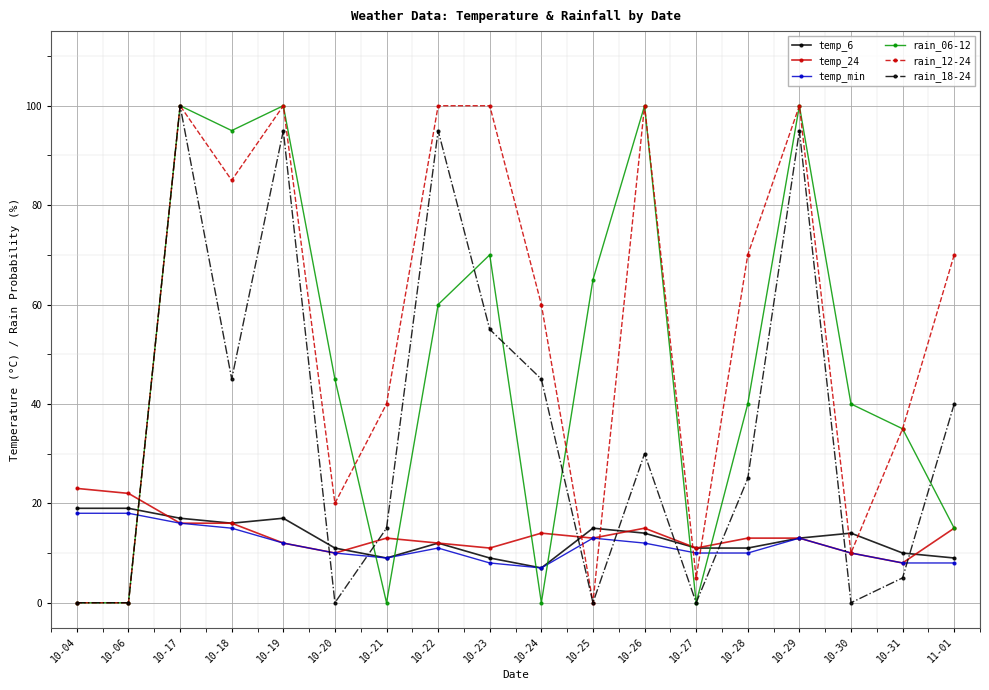

What is the label of the 18th point from the right?

10-04